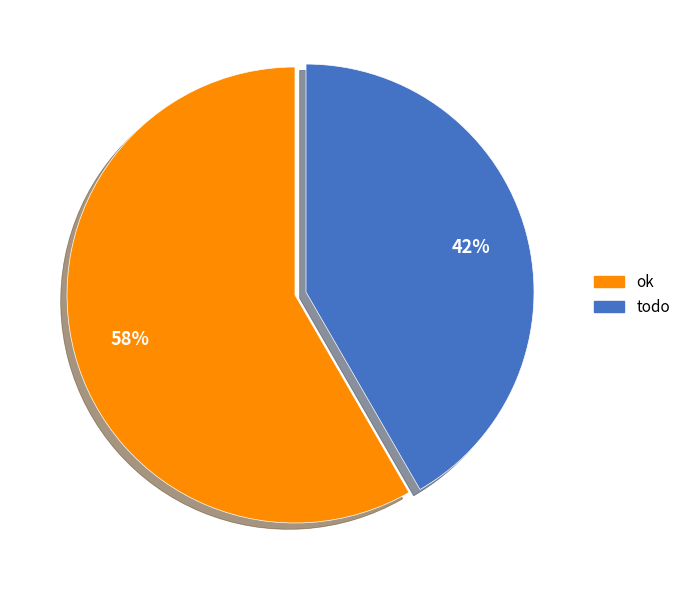

Which category accounts for the majority?

ok